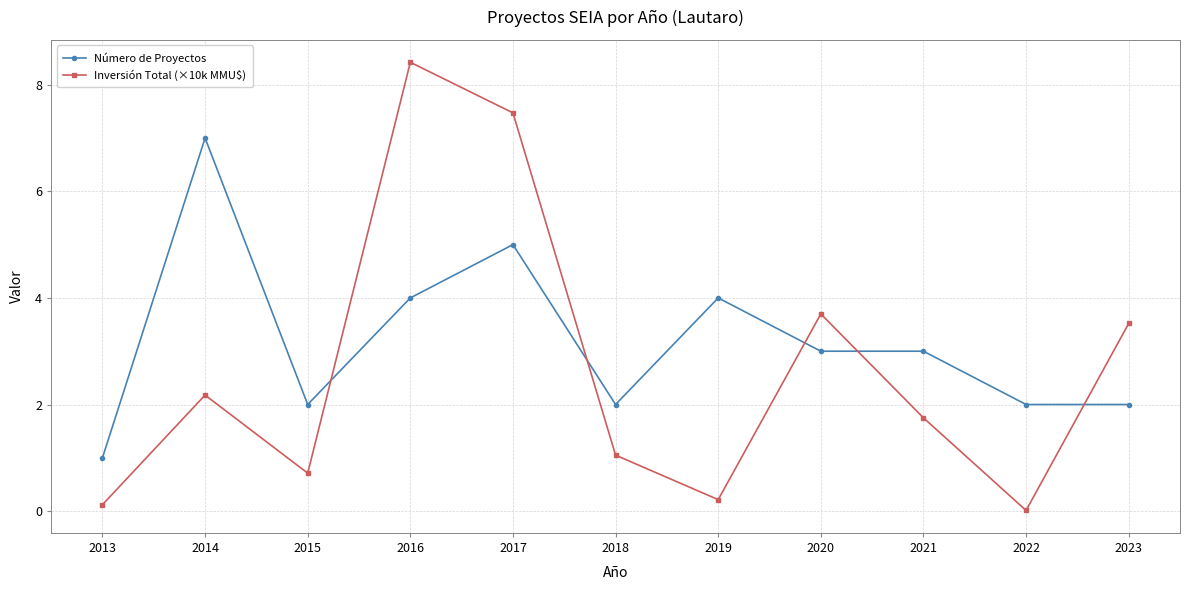

Where is the first local minimum for Número de Proyectos?

2015